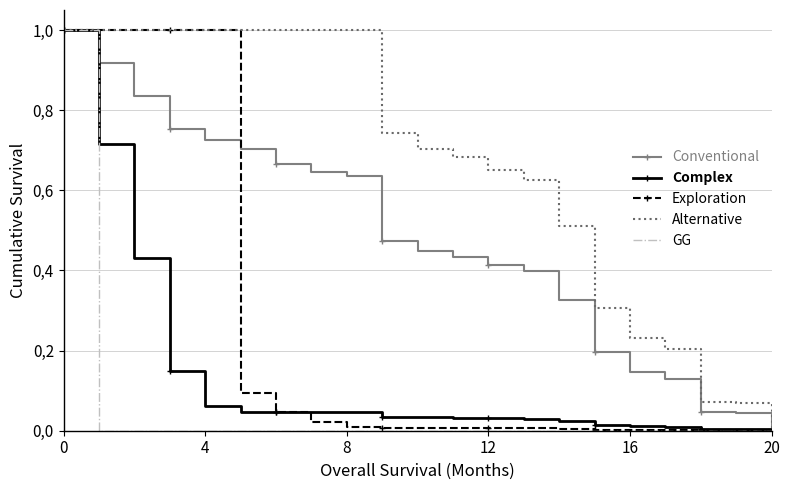

Which series has the largest range (max minus min)?

Conventional